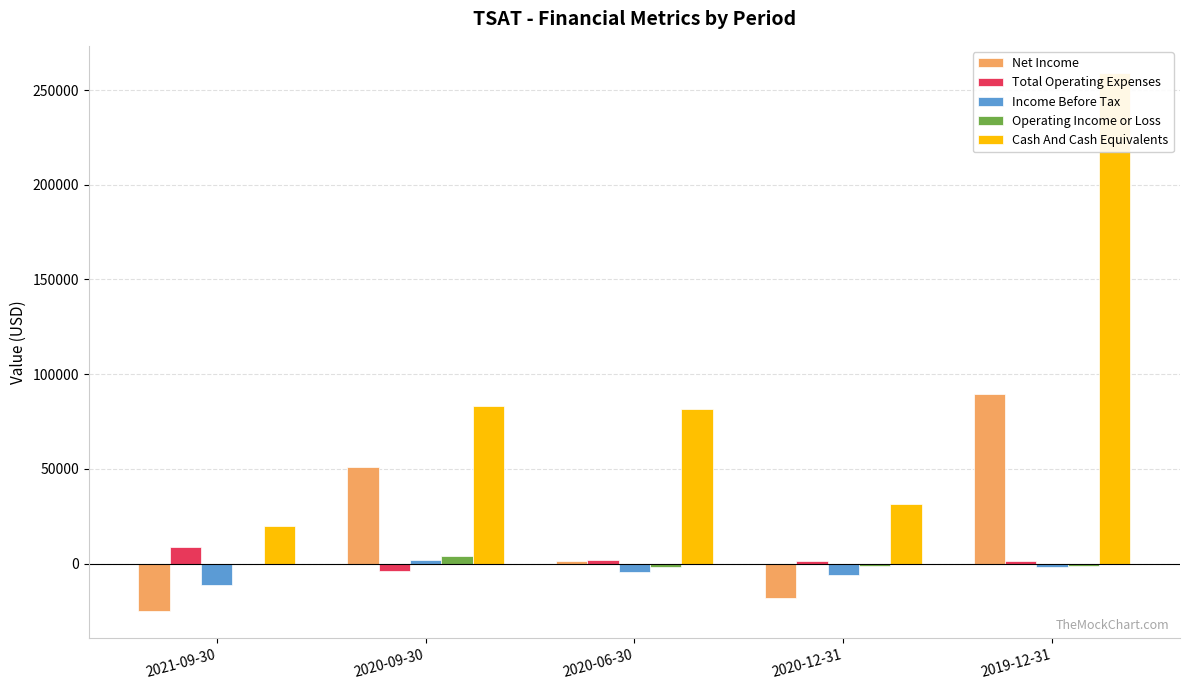

Between 2020-12-31 and 2020-09-30, which is larger?

2020-09-30